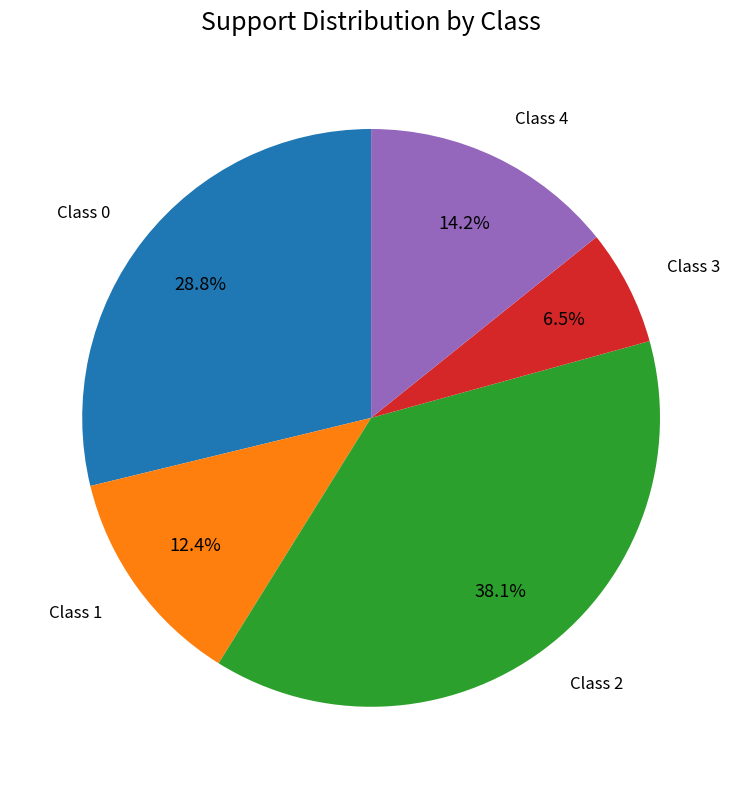

To the nearest percent, what is the difference between the largest and smallest slice percentages?

32%